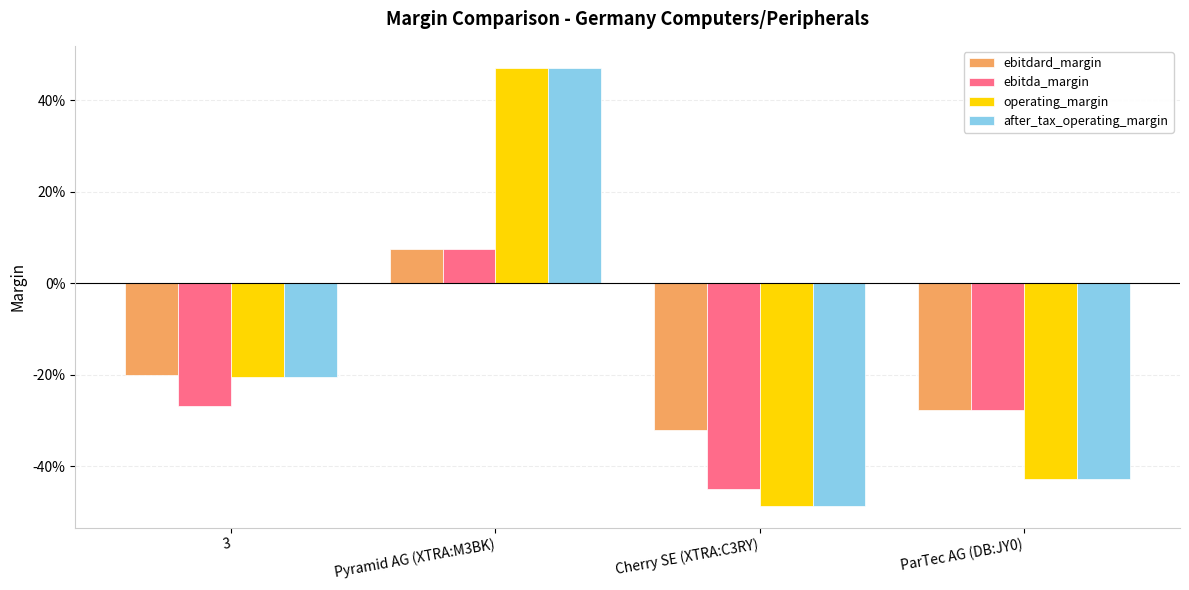

What is the sum of the ebitda_margin values at Pyramid AG (XTRA:M3BK) and 3?

-0.2